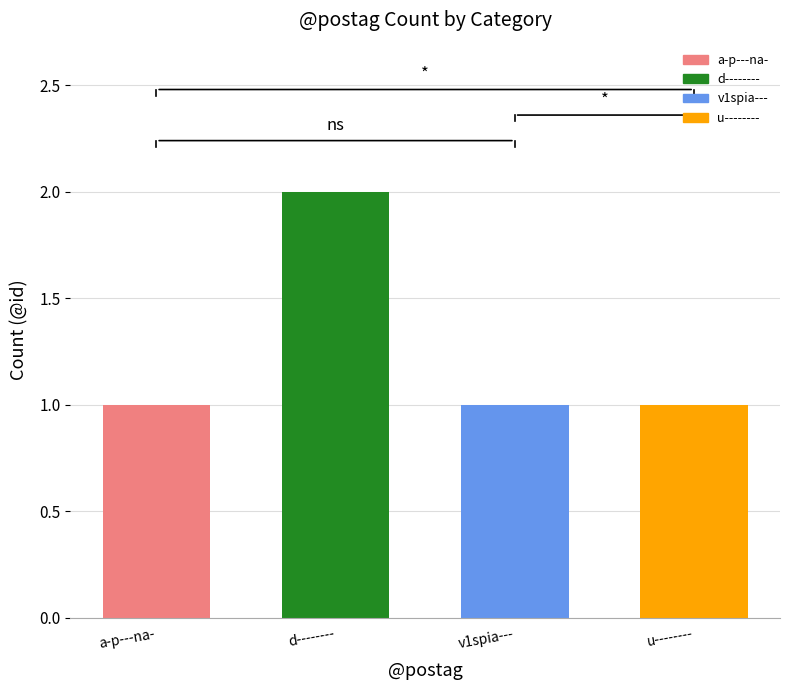

Between u-------- and d--------, which is larger?

d--------